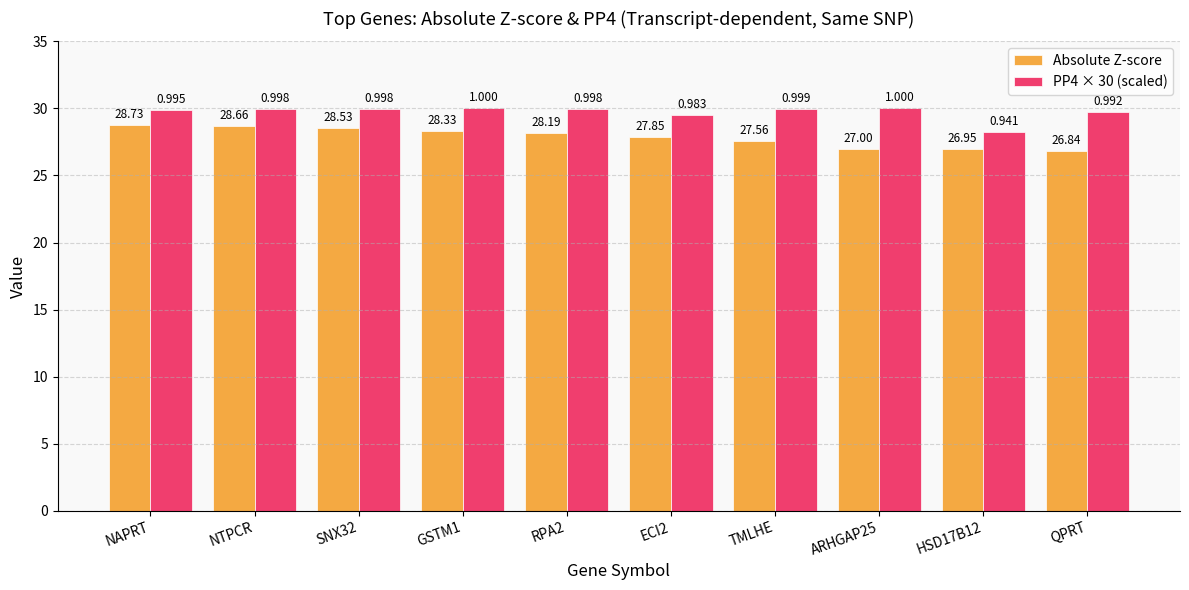

Which series has the largest range (max minus min)?

Absolute Z-score